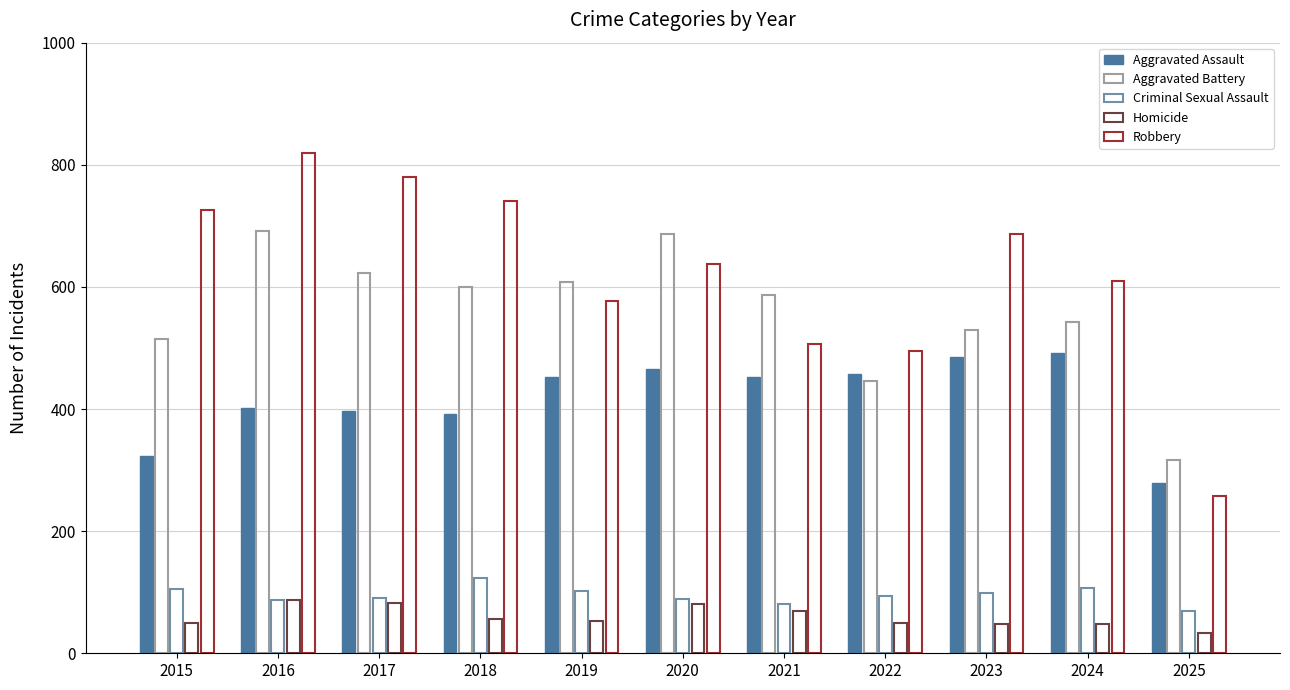

What is the difference between the second highest and minimum values in the Robbery series?

522